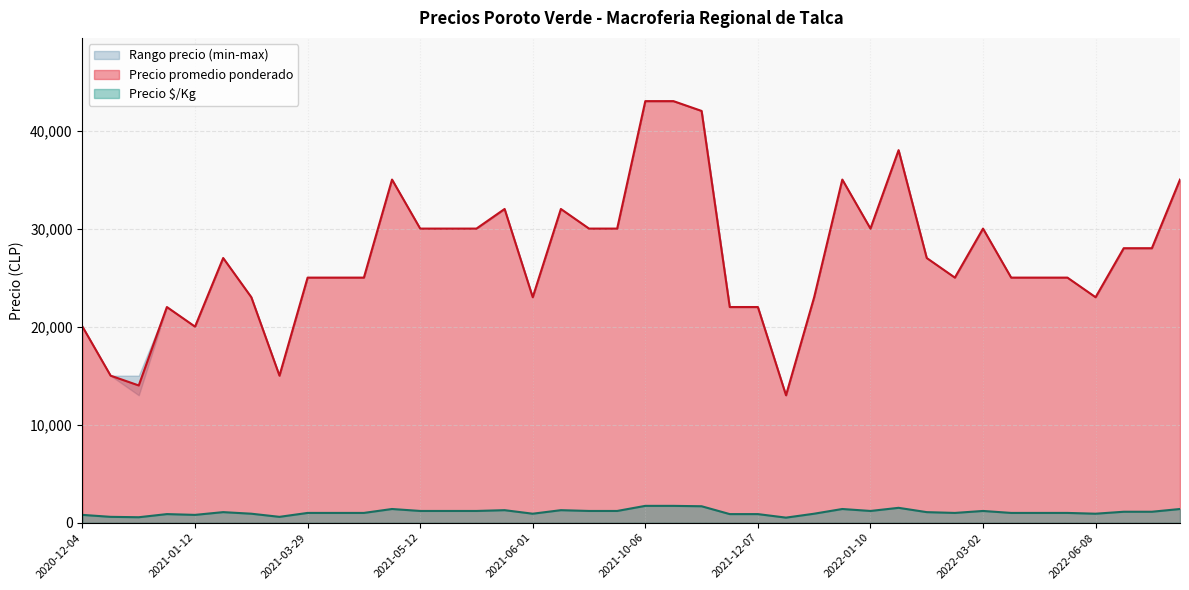

What is the maximum value for Precio $/Kg?

1720